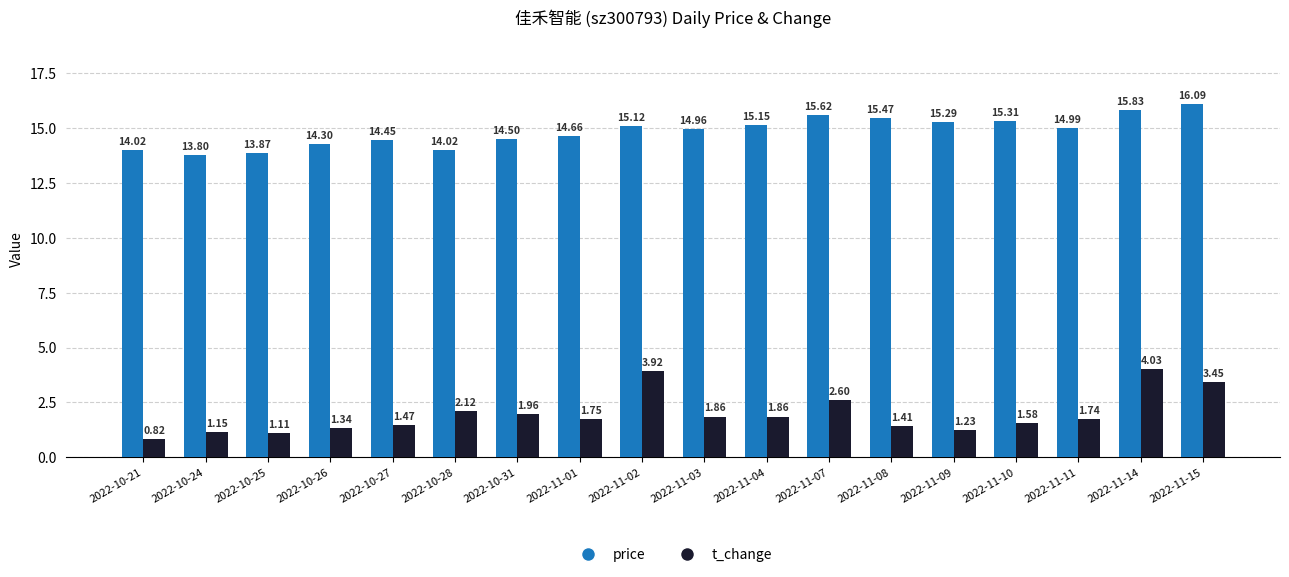

What is the difference between the maximum and second lowest values in the t_change series?

2.9